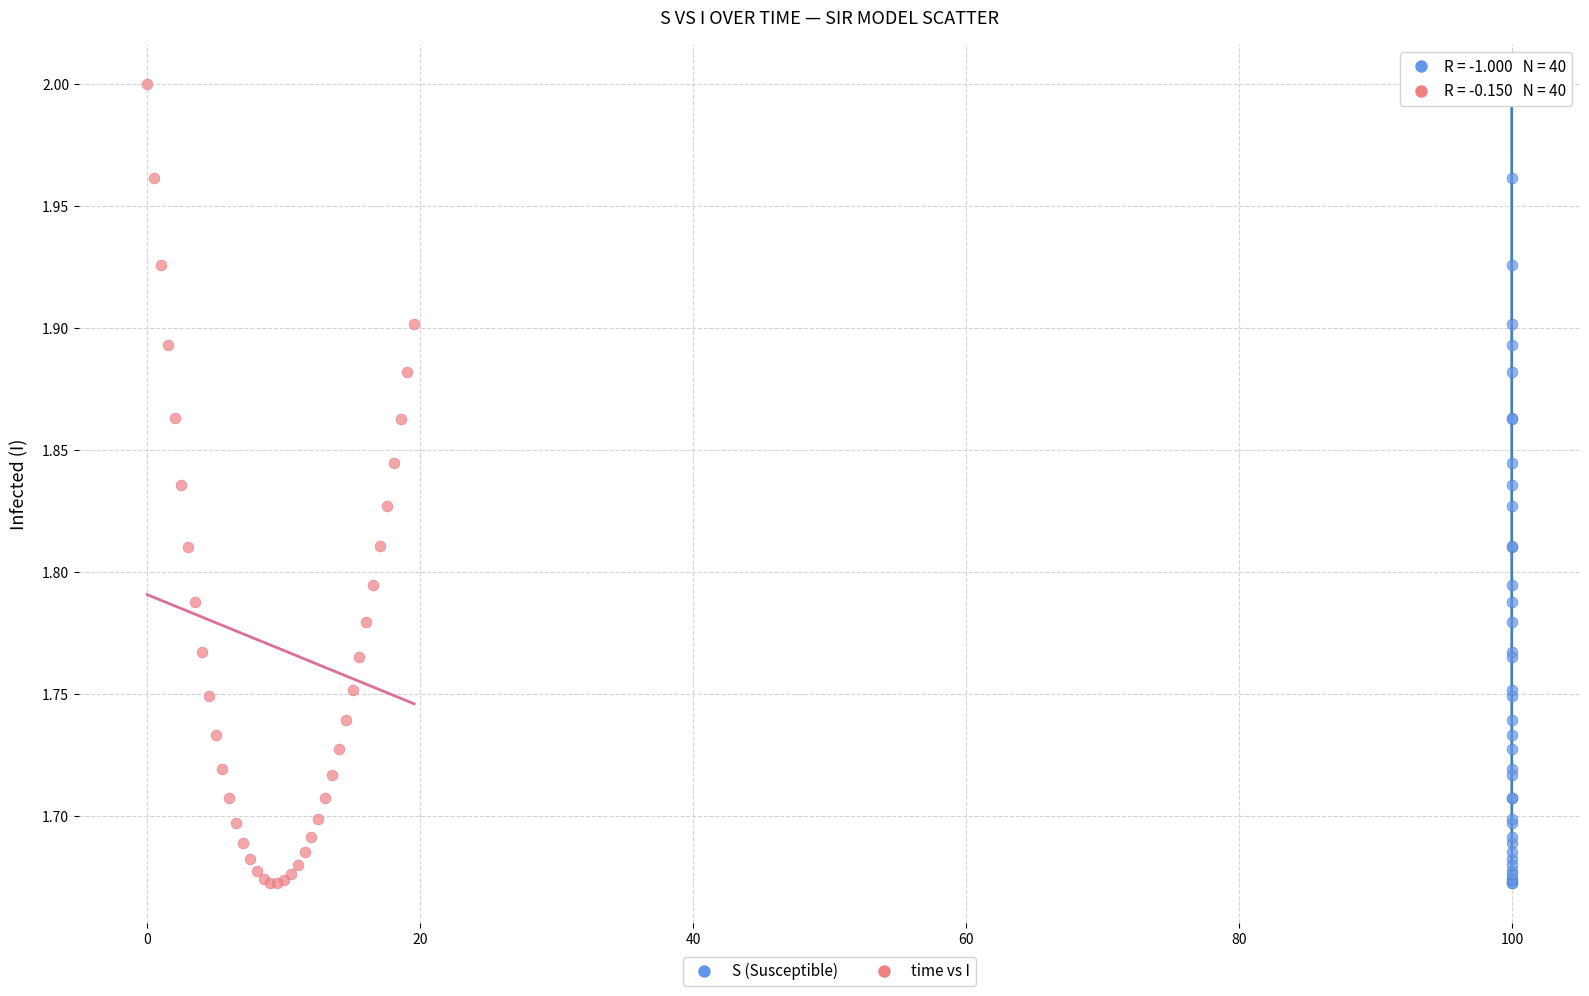

What are all the series names shown in the legend?

S (Susceptible), time vs I